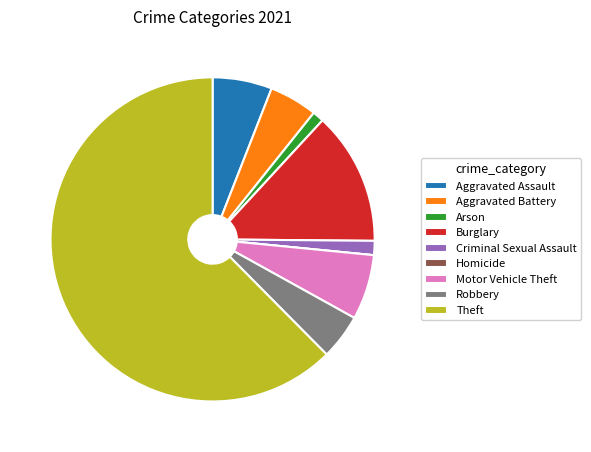

True or false: Motor Vehicle Theft accounts for 6% of the total.

True